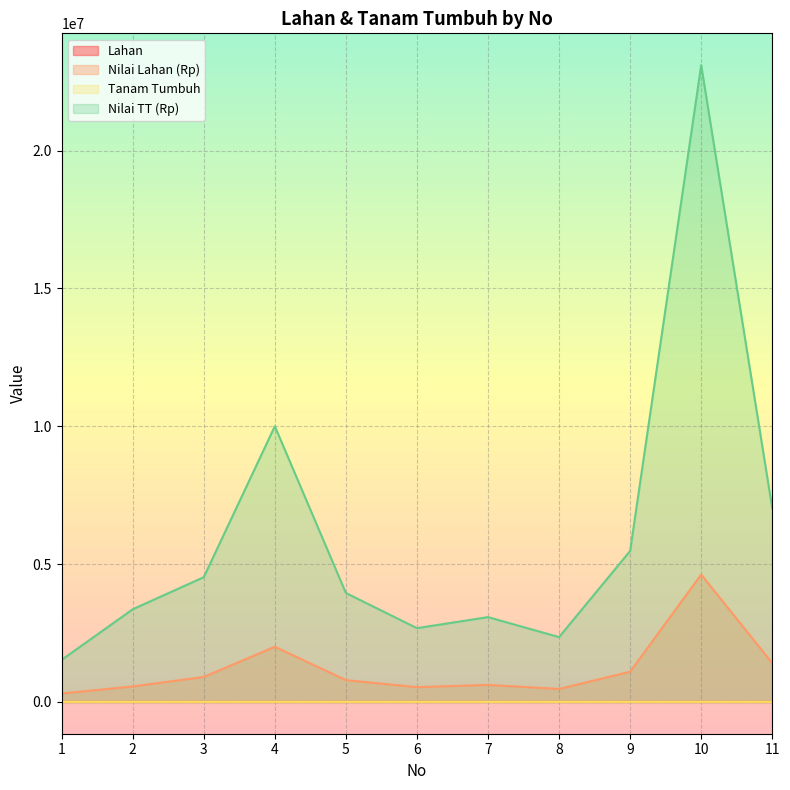

Does the chart display data point markers on the line(s)?

No